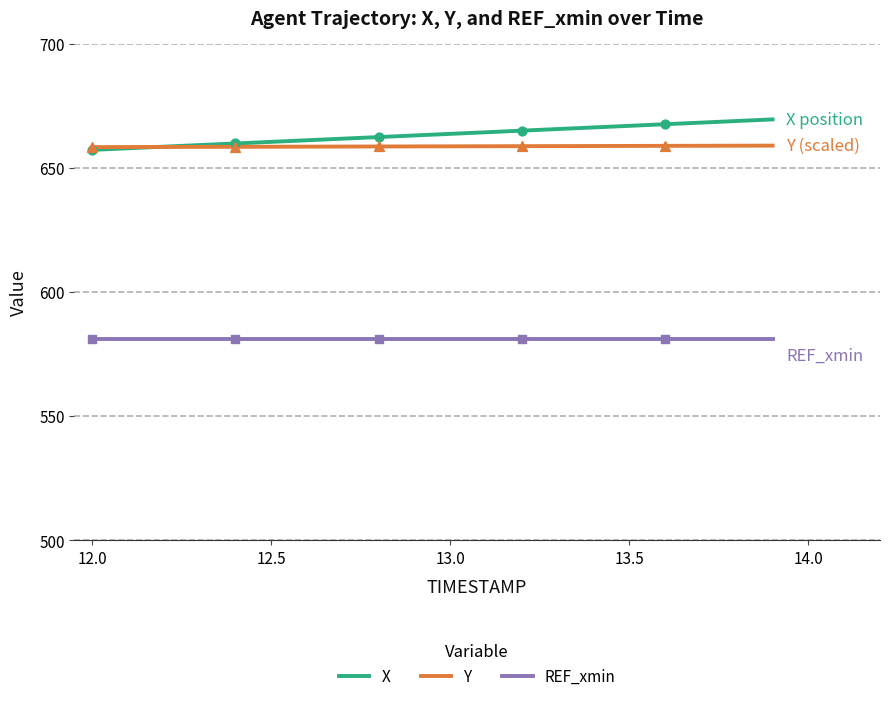

Rank the series by their maximum value, from highest to lowest.

X, Y, REF_xmin